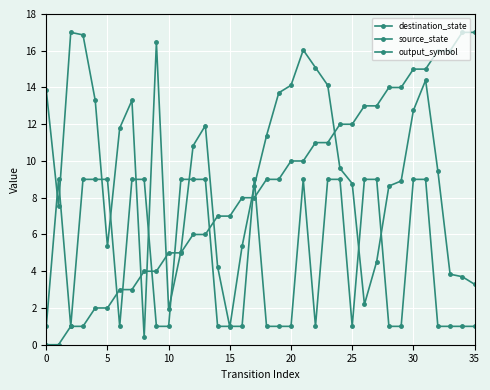

How many distinct data groups are displayed?

3